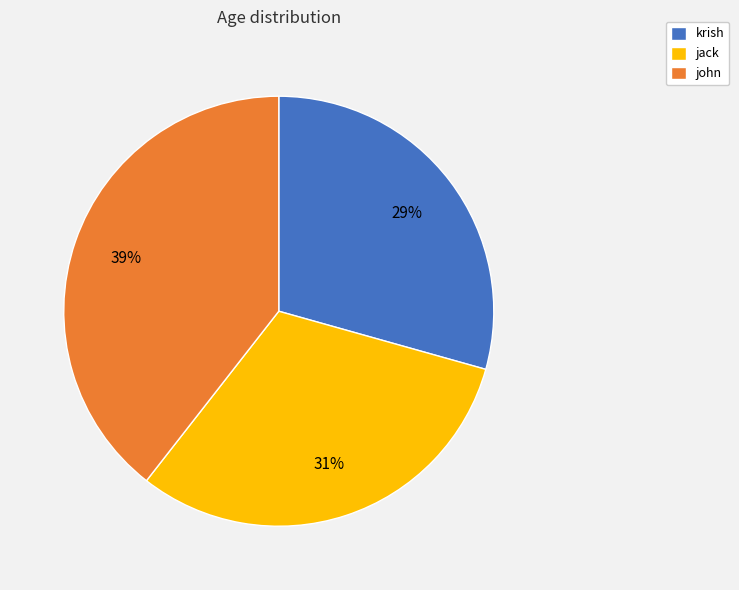

Which slice is the largest?

john